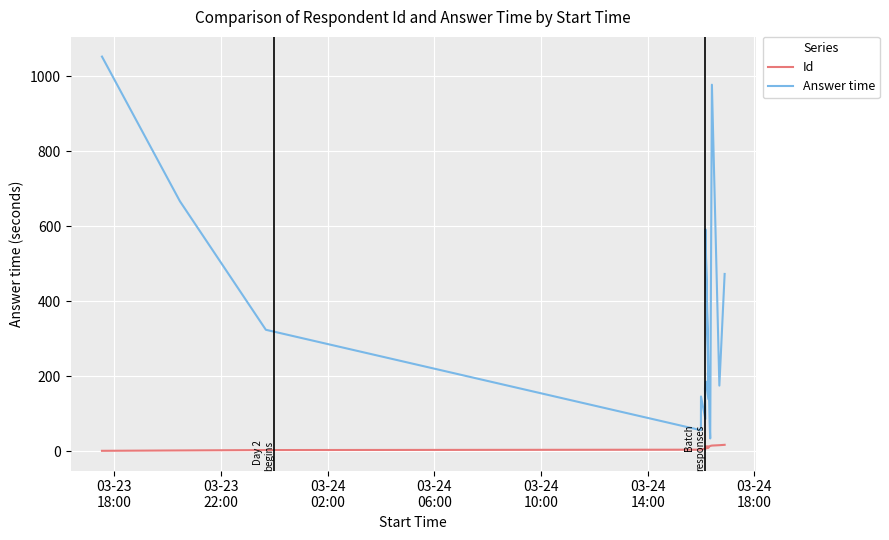

What is the difference between the second highest and minimum values in the Answer time series?

944